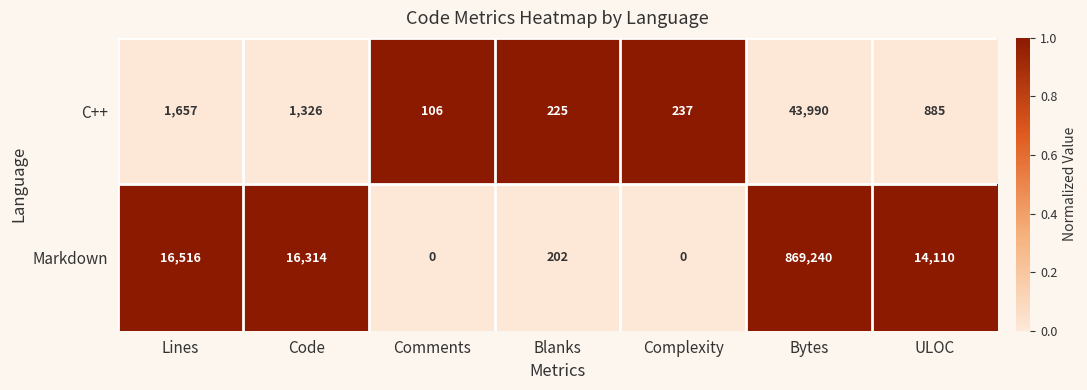

List the series in order of their overall mean, highest first.

Markdown, C++